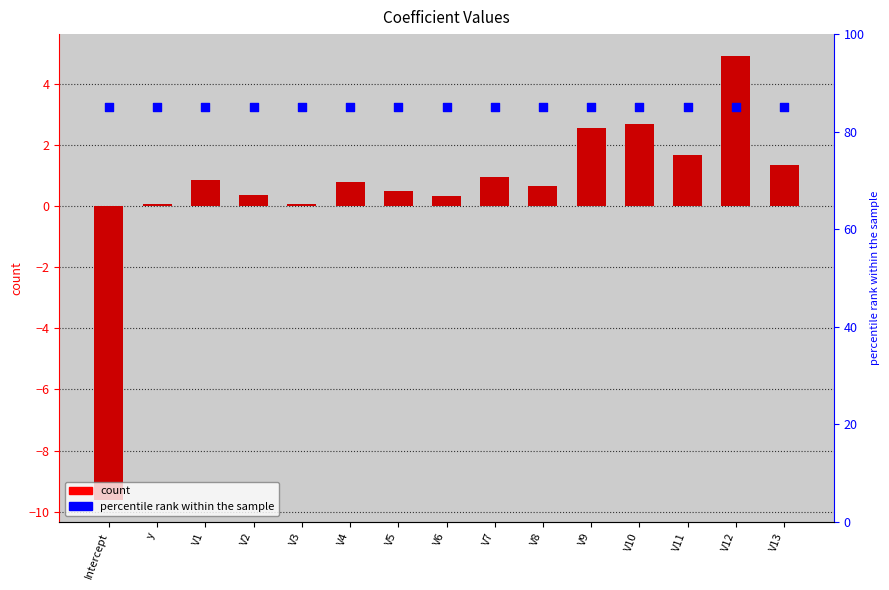

Which series contains the highest Y value?

percentile rank within the sample